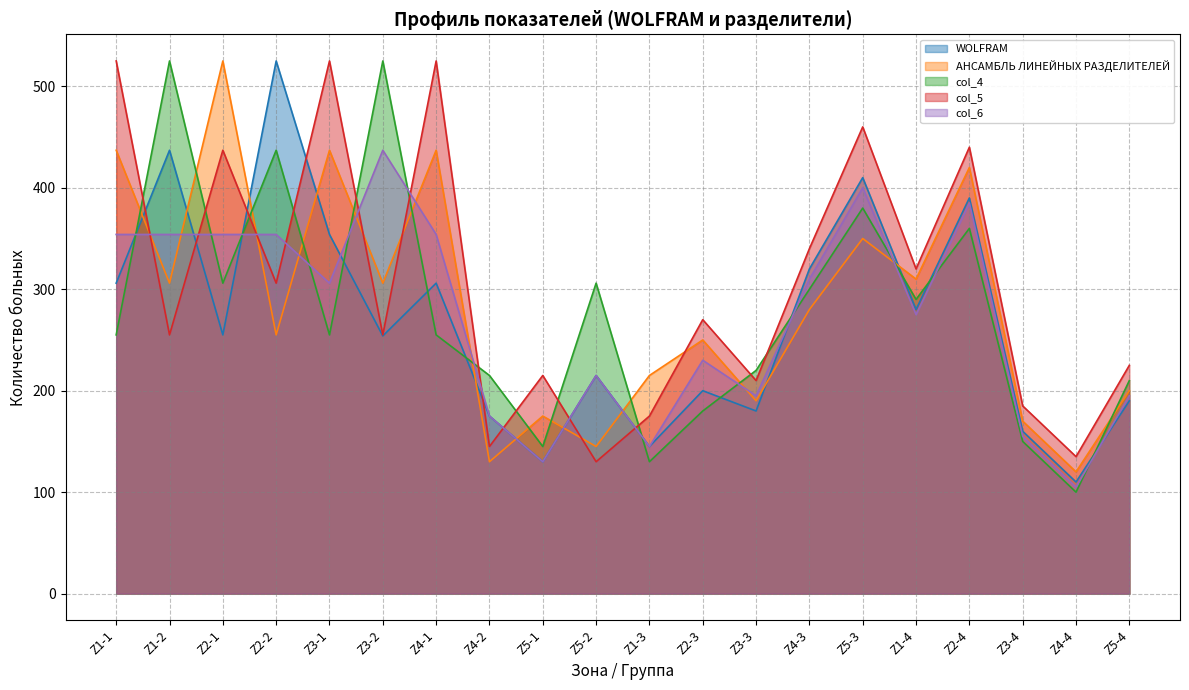

At which label does col_5 first exceed 270?

Z1-1